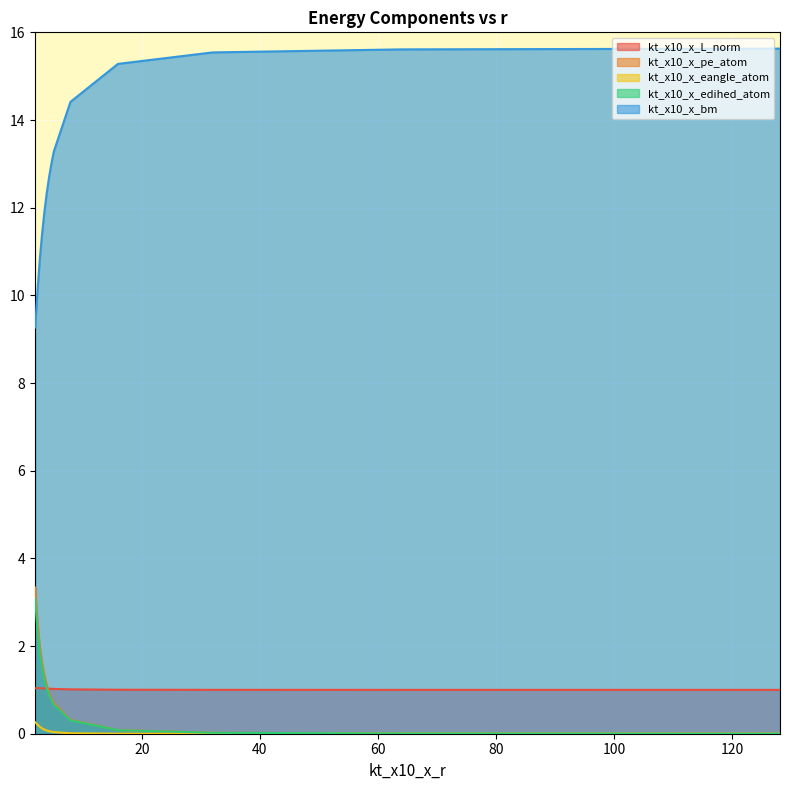

How many lines are shown in the chart?

5